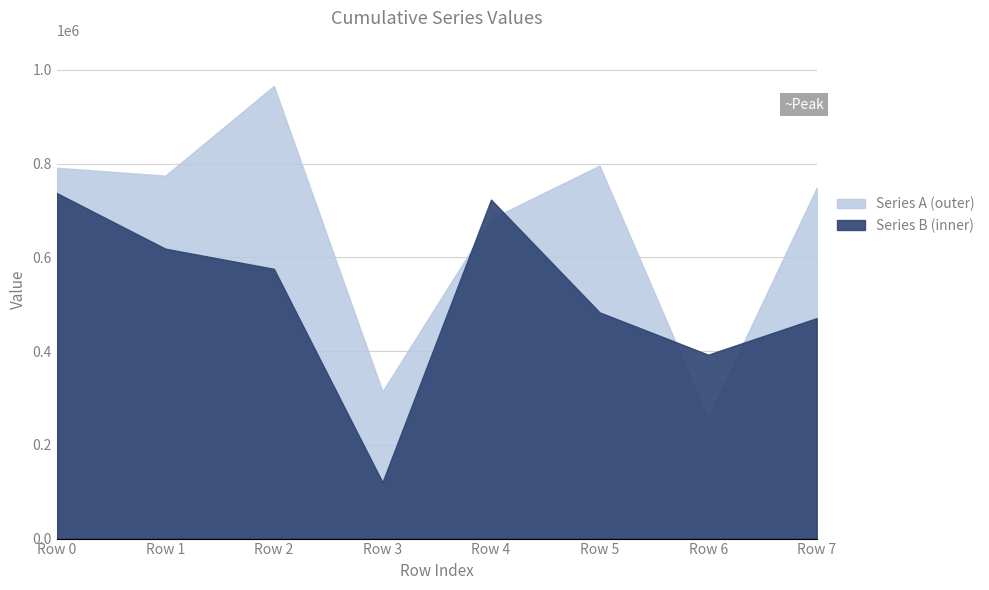

What is the sum of the Series B values at Row 7 and Row 0?

1207389